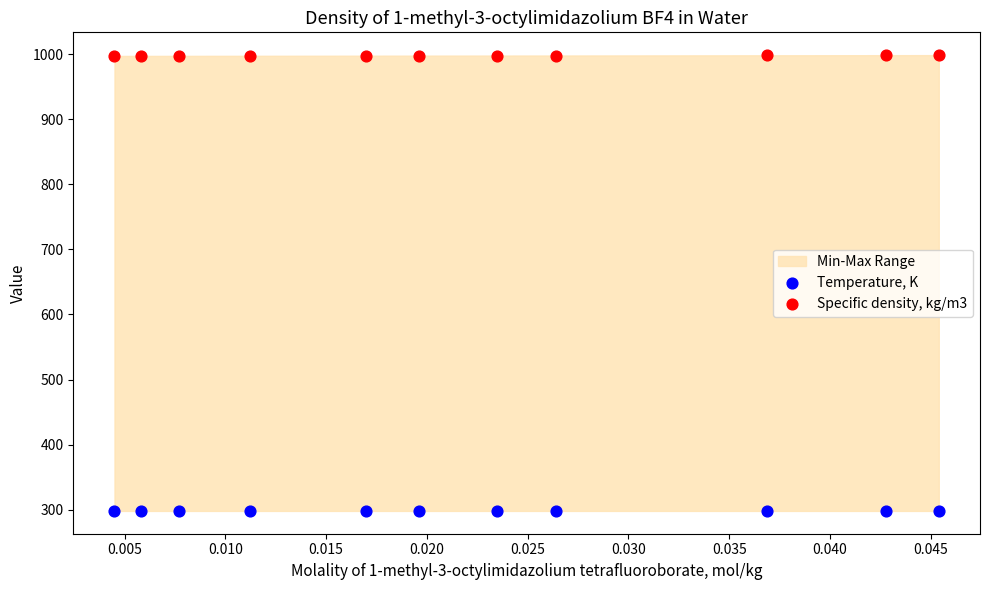

Which series contains the highest Y value?

Specific density, kg/m3